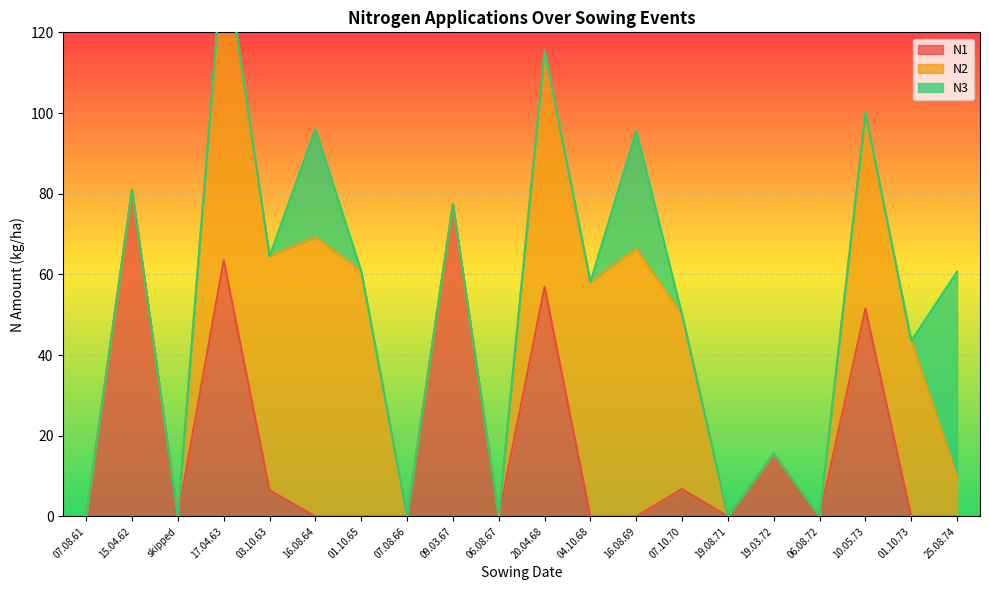

True or false: N2 and N3 intersect in this chart.

True